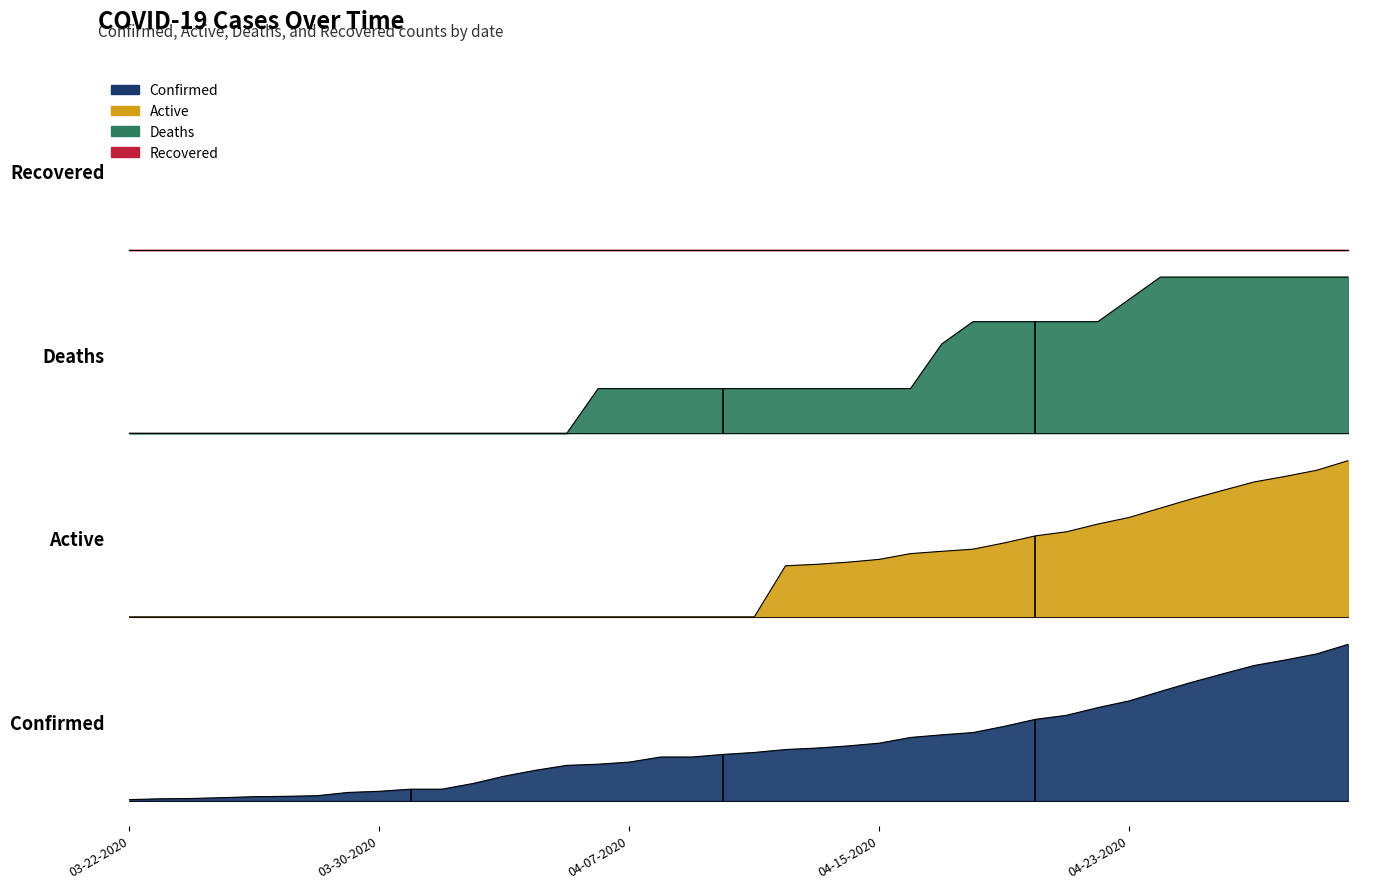

True or false: Confirmed and Deaths cross at least once.

False